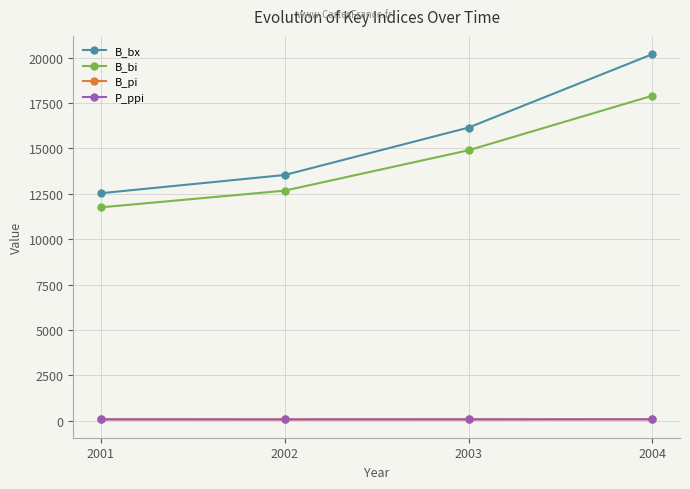

What is the value of the B_bx point at the 1st from the left?

12536.6